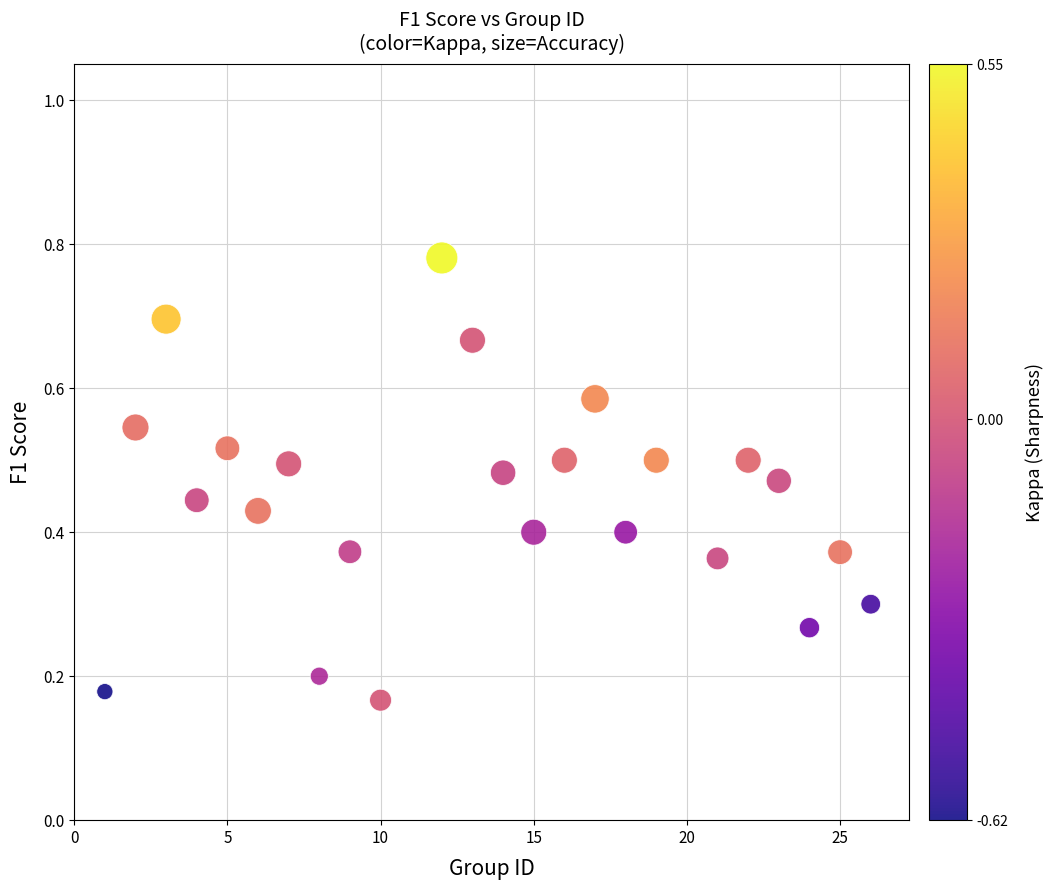

What is the range of X values (max minus min)?

25.0